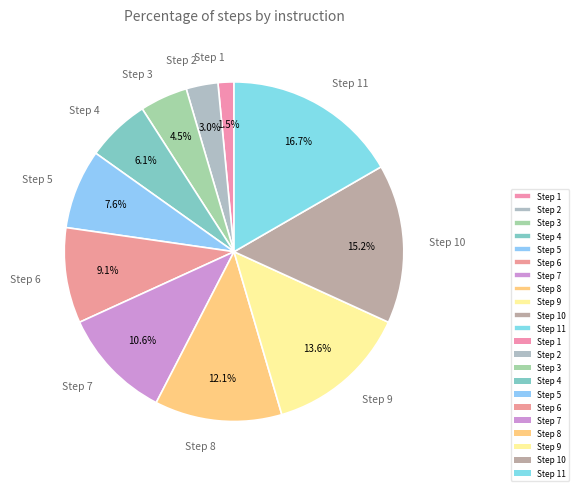

Which category has the smallest portion of the pie?

Step 1